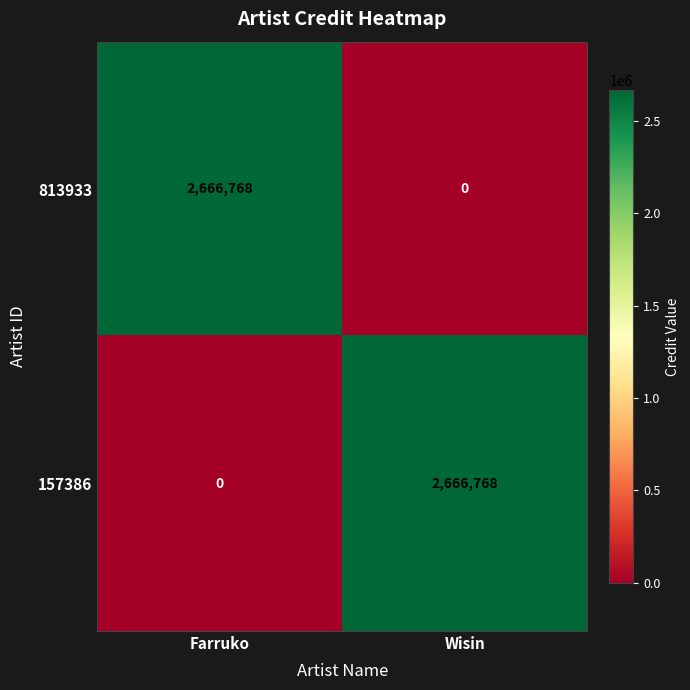

Is it true that 157386 equals 2666768 at Wisin?

True